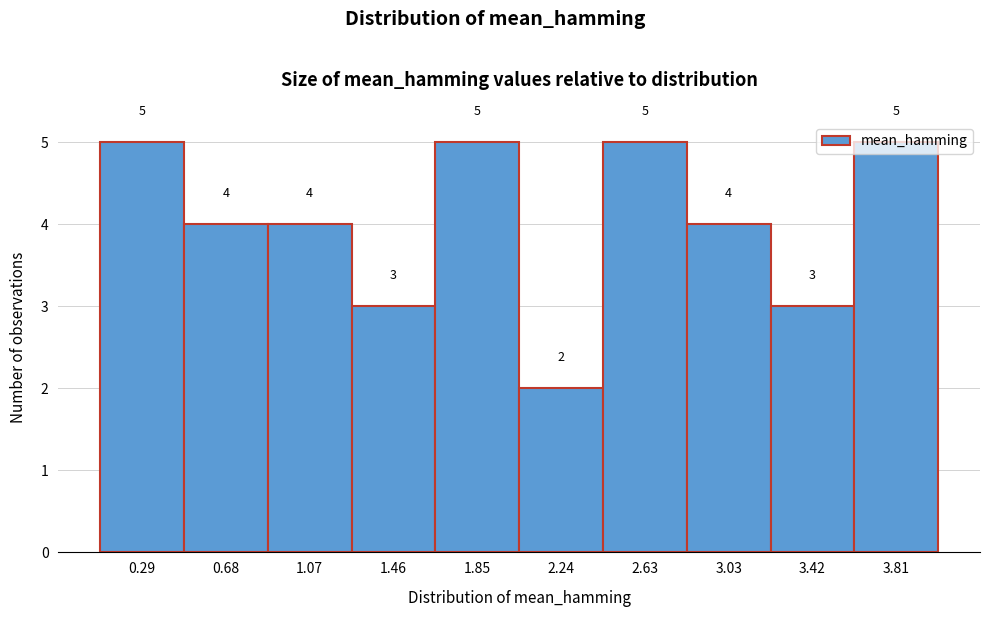

What is the height of the bar covering 0.50 to 0.85 on the x-axis? The bar edges are not printed on the chart, so give them approximately, as read against the axis.

4